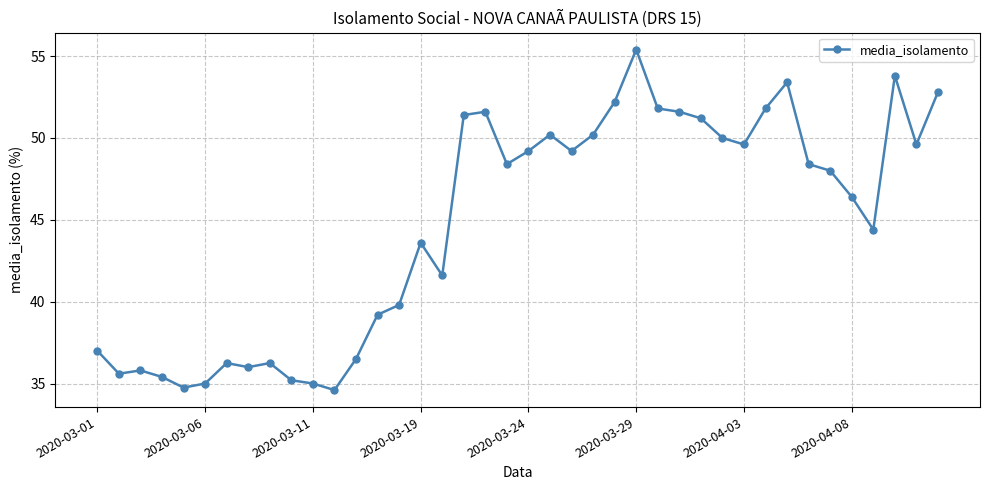

What is the average value?

44.7